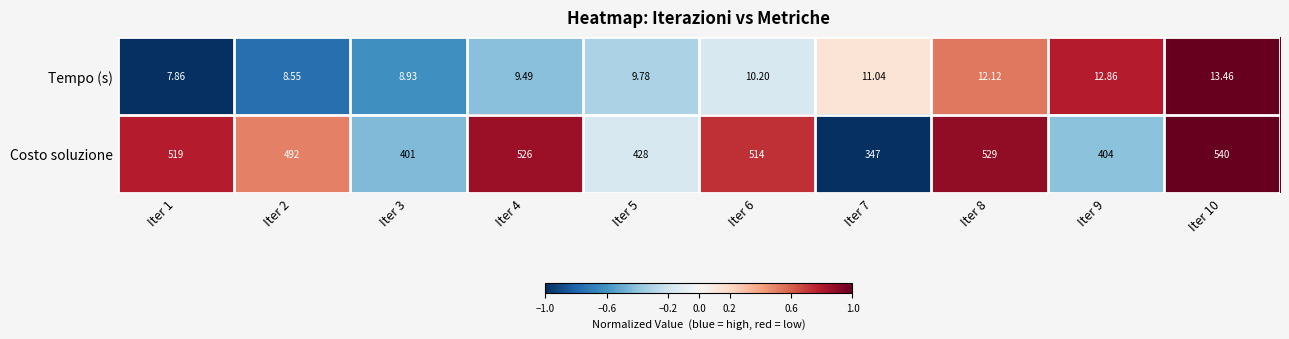

Which series changed the most between Iter 1 and Iter 8?

Costo soluzione